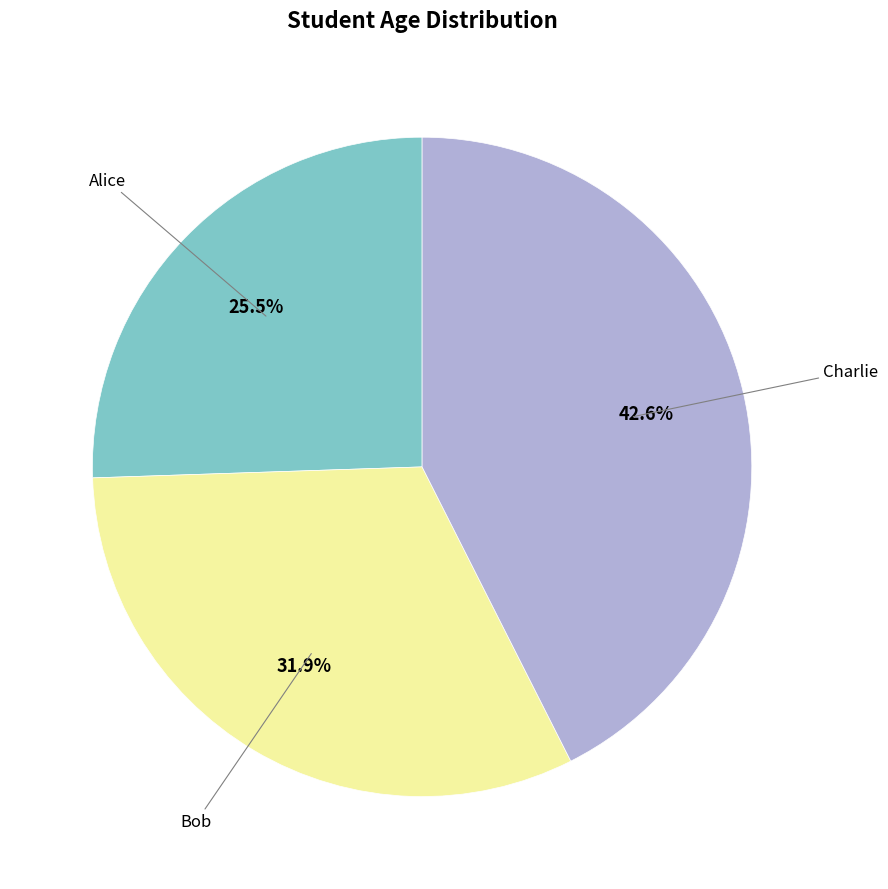

Is there a majority slice in this chart?

No